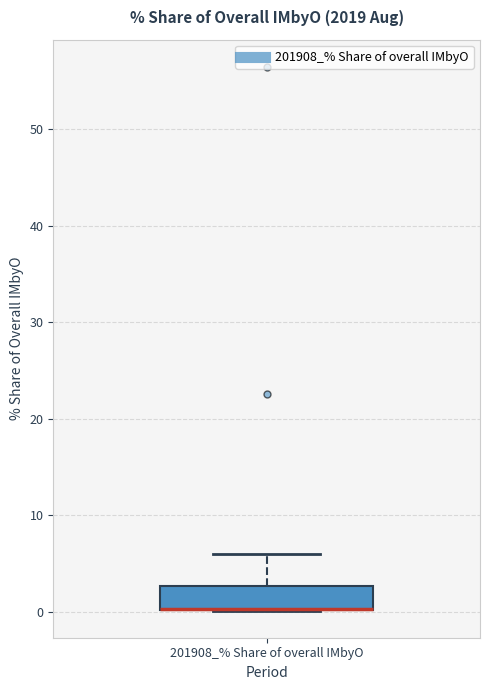

Transcribe this box plot: give where the median line is, the range the box spans, and where the two whiskers end, as read against the y-axis. The values are not printed on the chart, so give them approximately, as read against the axis.

median 0 (drawn on the box's lower edge), box 0 to 3, whiskers 0 to 6